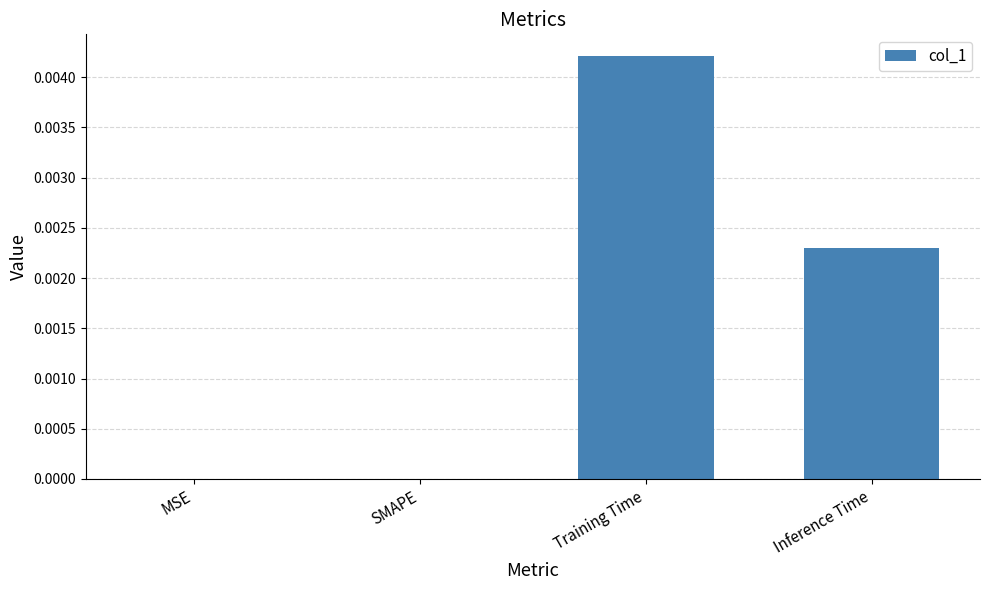

Between SMAPE and Training Time, which is larger?

Training Time